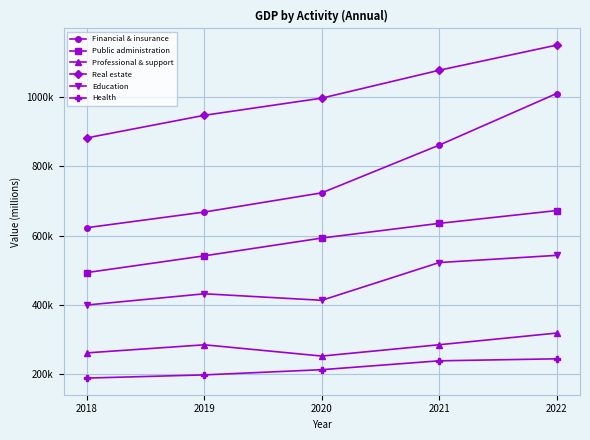

True or false: Health and Financial & insurance intersect in this chart.

False